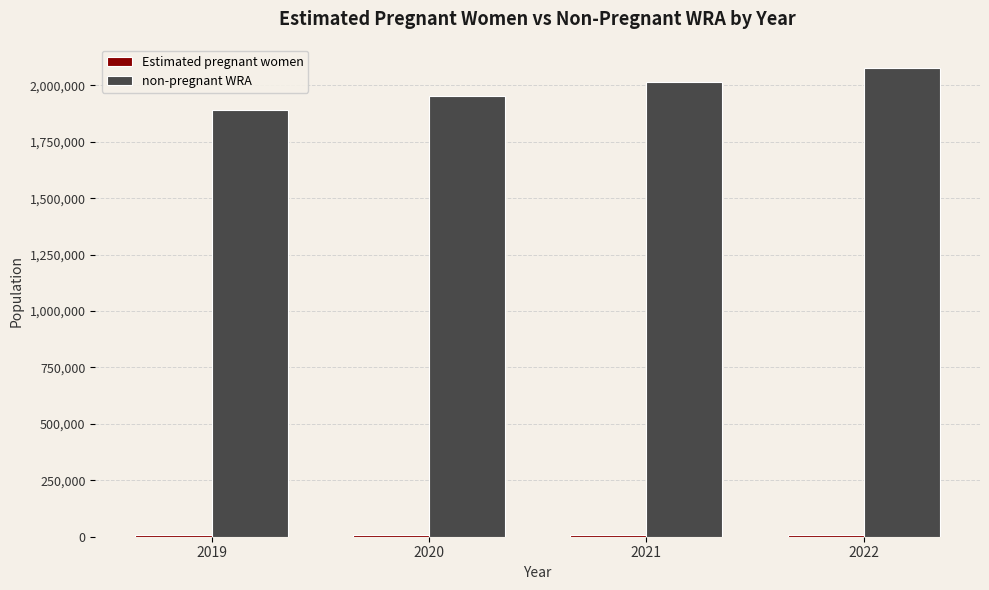

What is the minimum value for non-pregnant WRA?

1890689.6